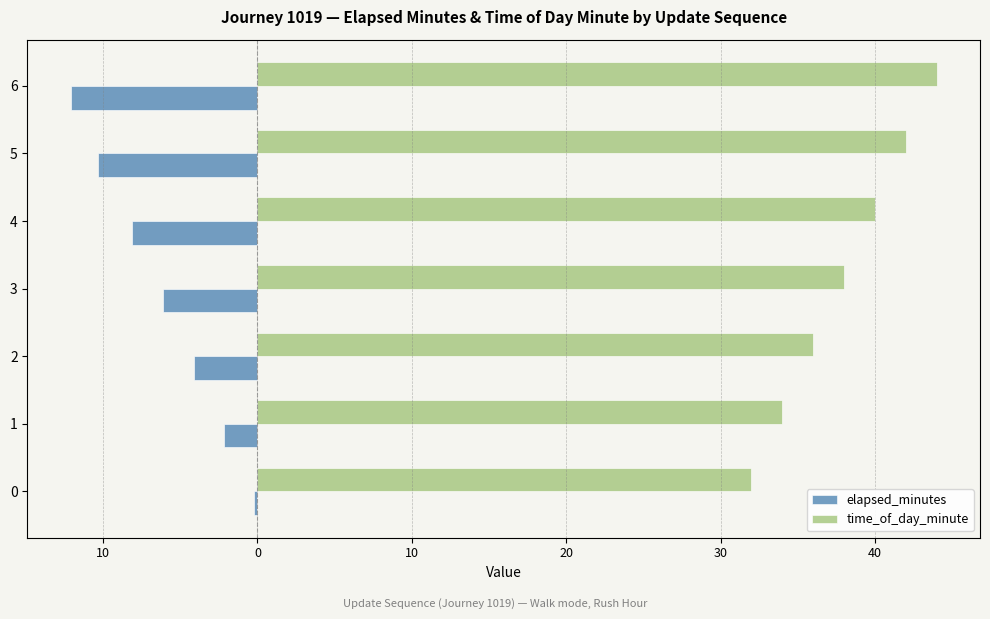

What is the average value of the time_of_day_minute series?

38.0